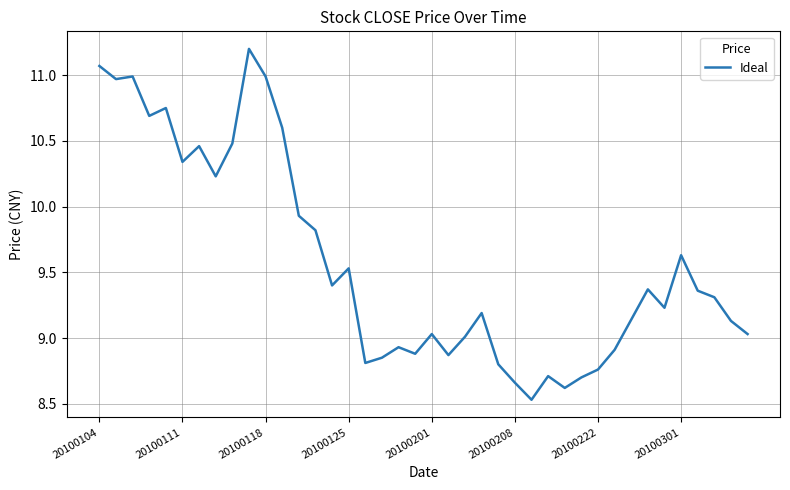

What is the greatest value displayed?

11.2